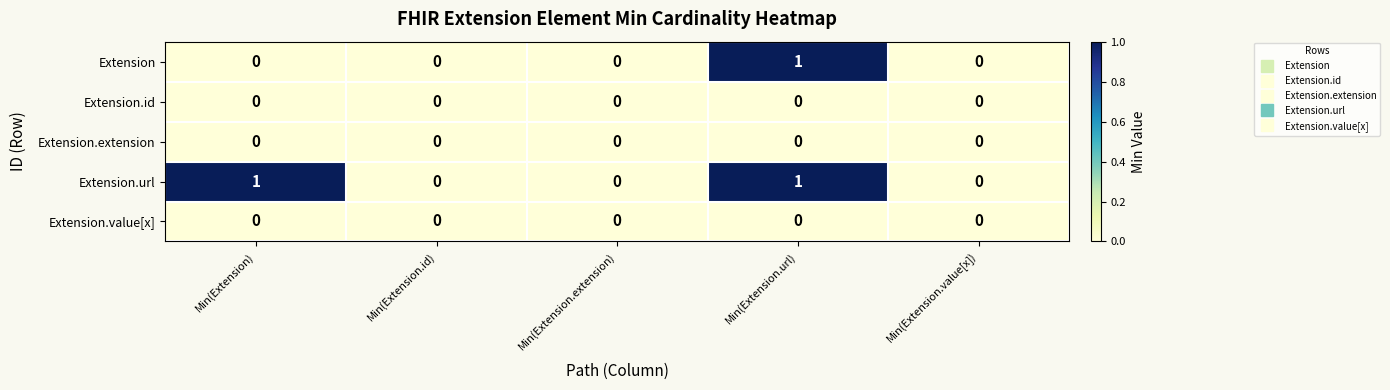

Count the Extension.url values in the range 0 to 1.

5